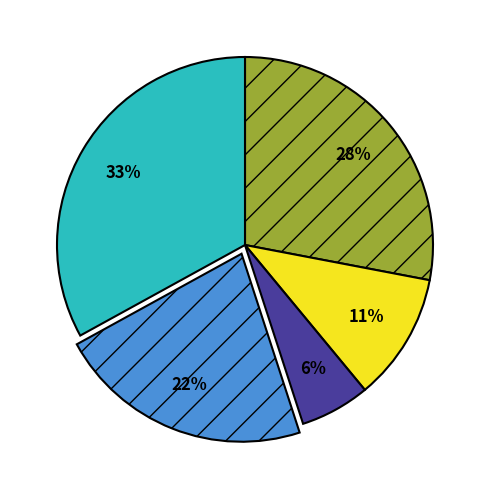

Is there a majority slice in this chart?

No